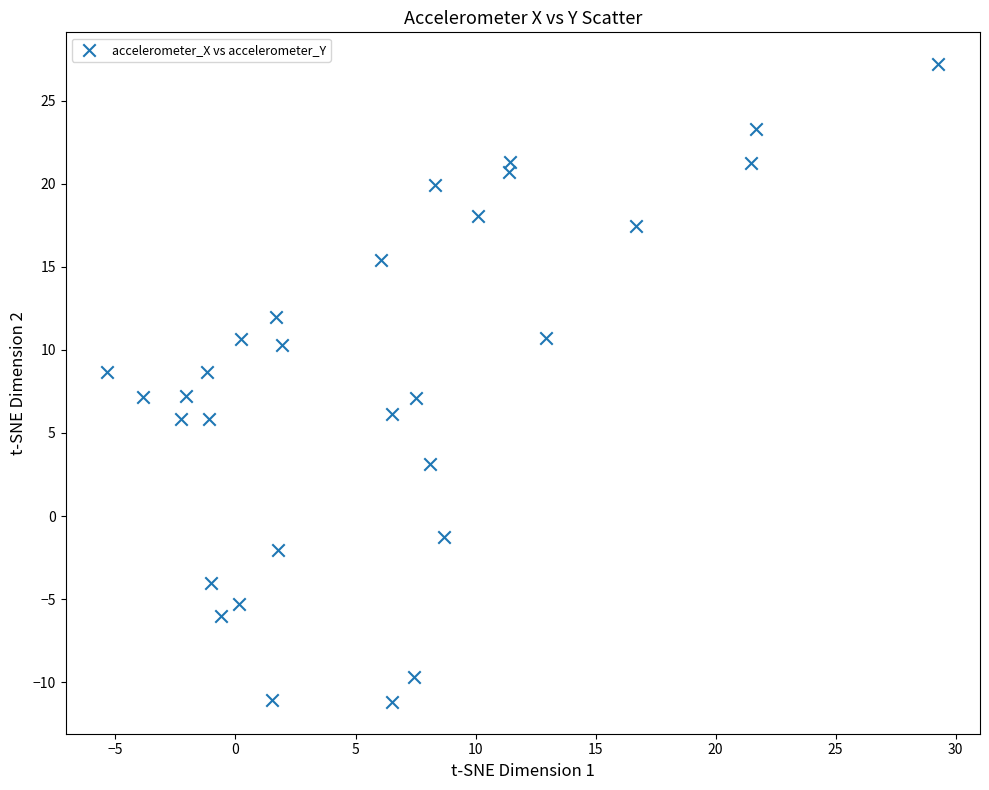

What is the range of X values (max minus min)?

34.6